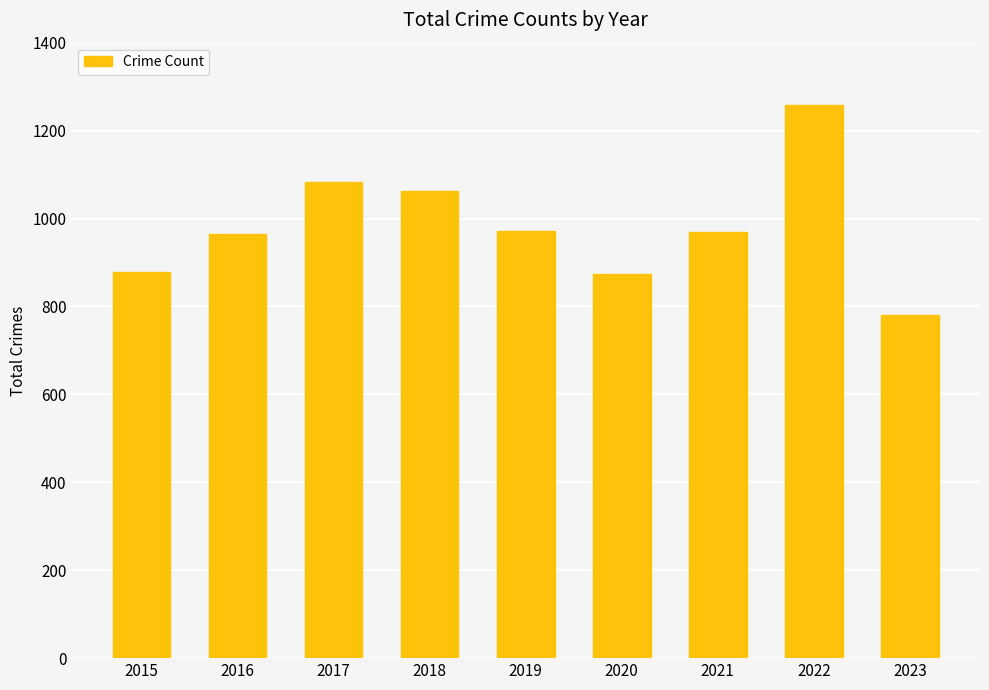

Approximately how many times larger is the value at 2020 compared to 2018?

0.8